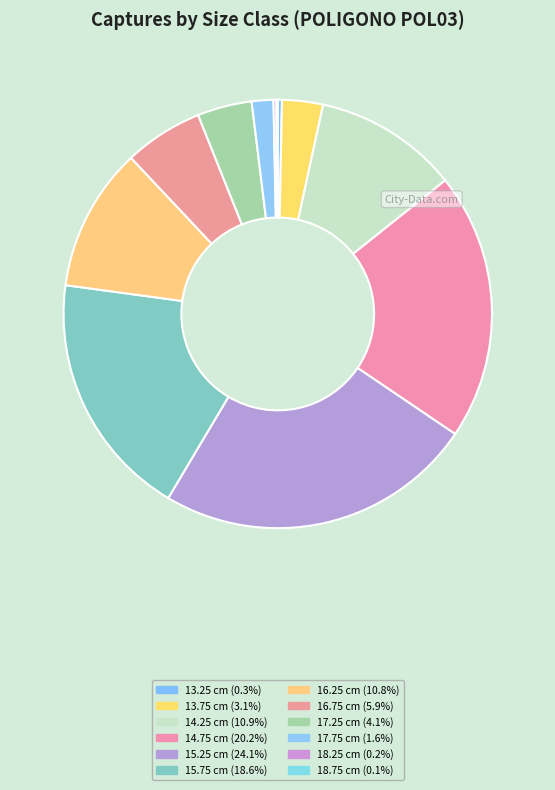

To the nearest percent, what is the average slice percentage?

8%